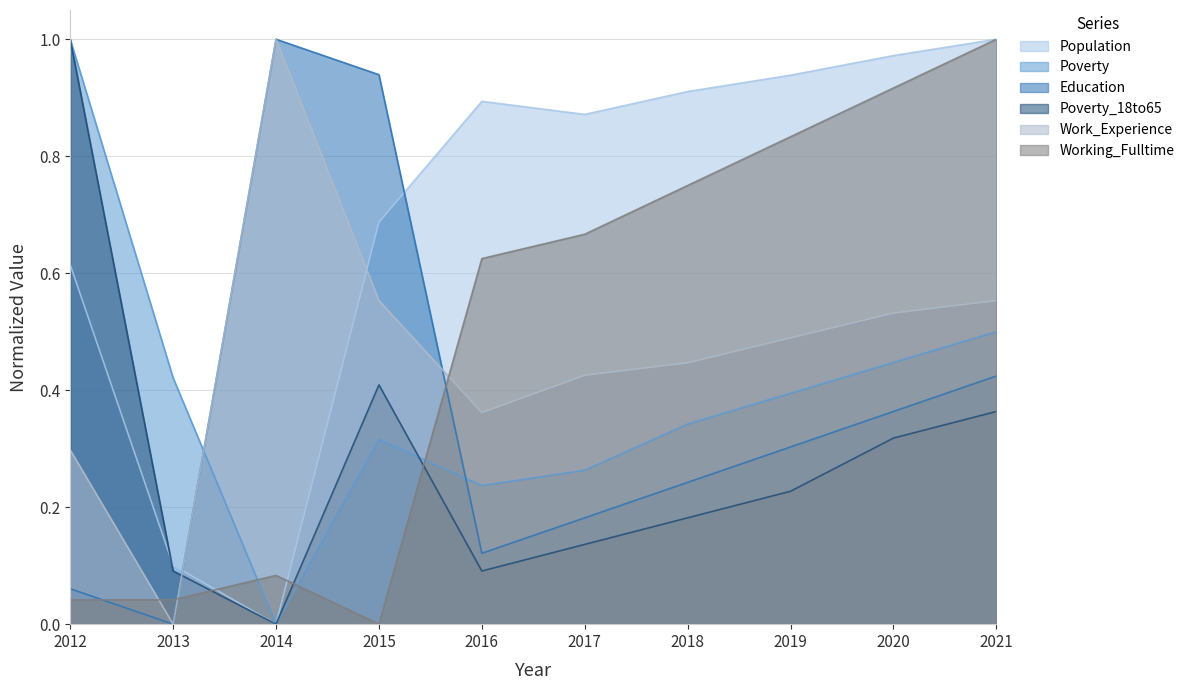

How many data points in Working_Fulltime are above 0?

9